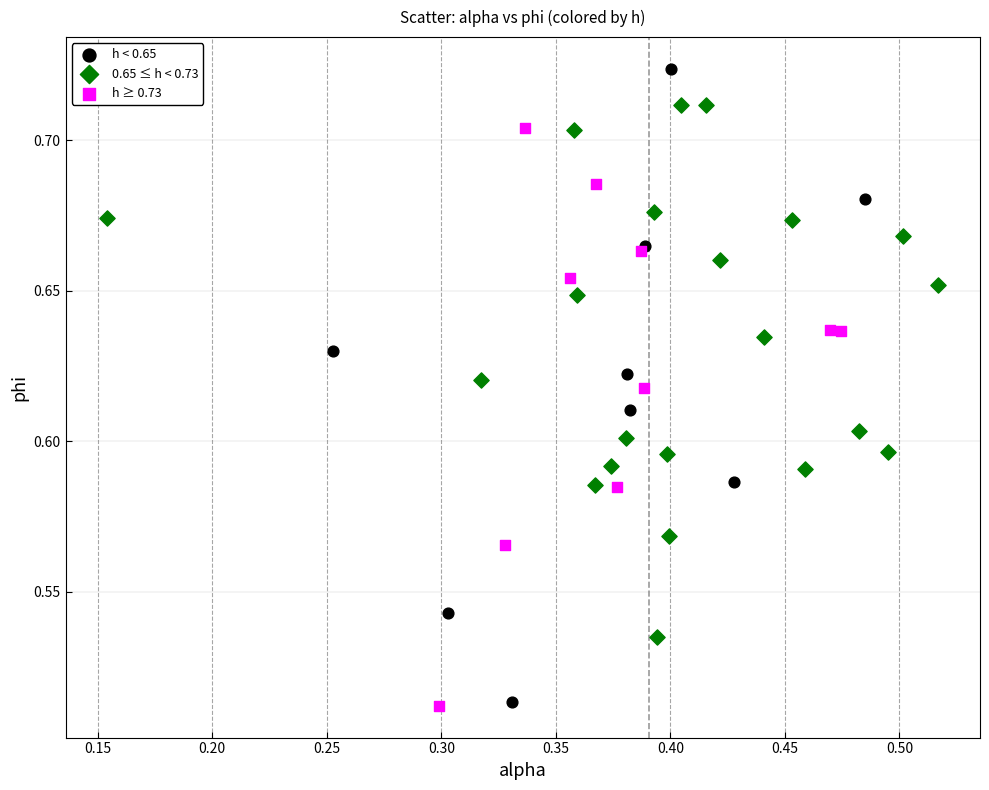

Which series has the largest Y range (max minus min)?

h < 0.65